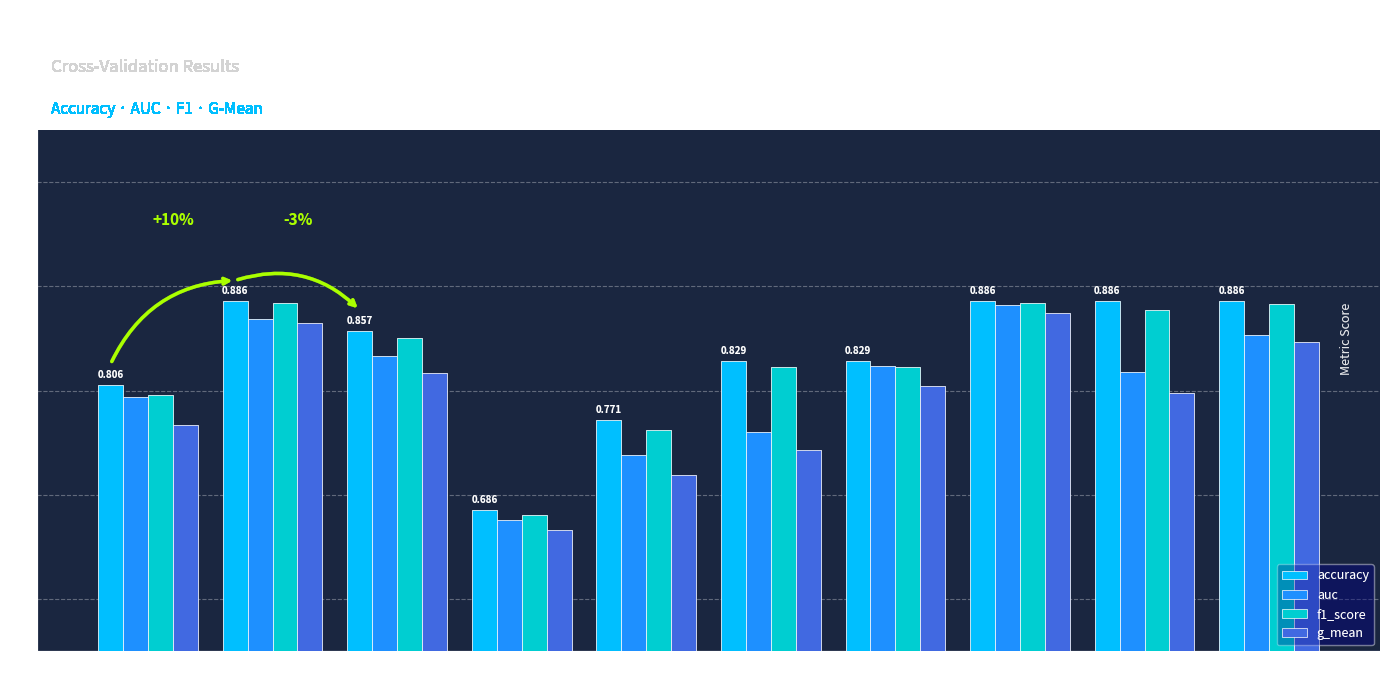

What is the total value across all series at Fold 1?

3.2